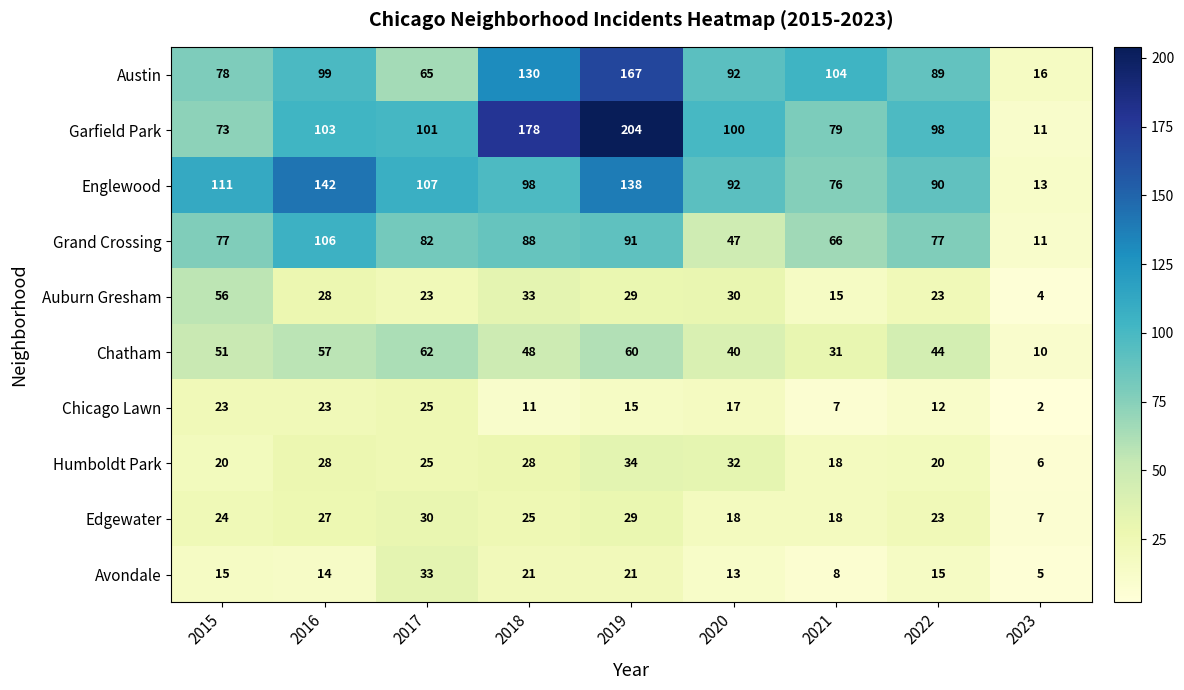

At how many categories does at least one series exceed 44?

8